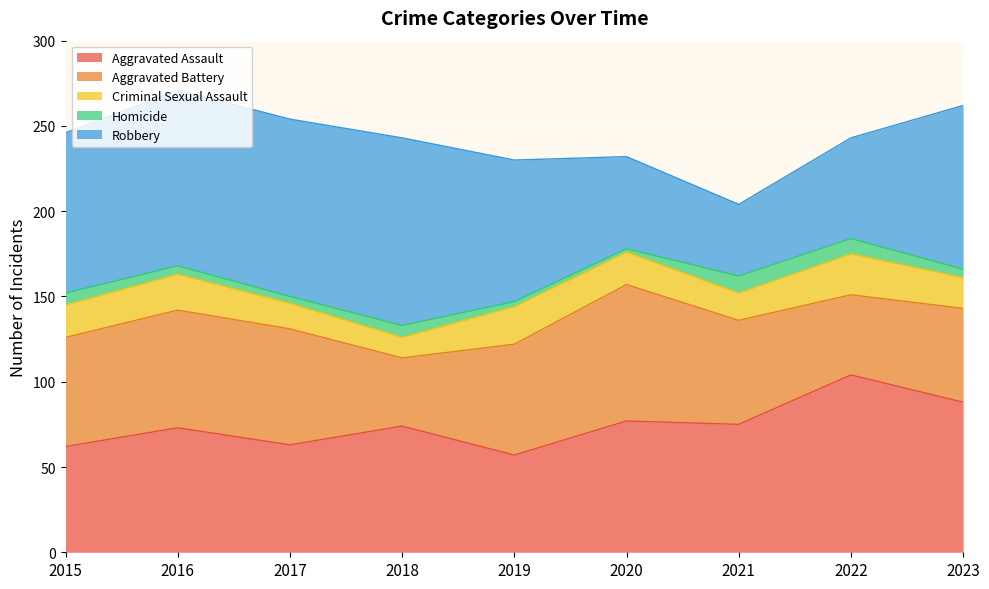

The Homicide series shows 9 at 2022. True or false?

True